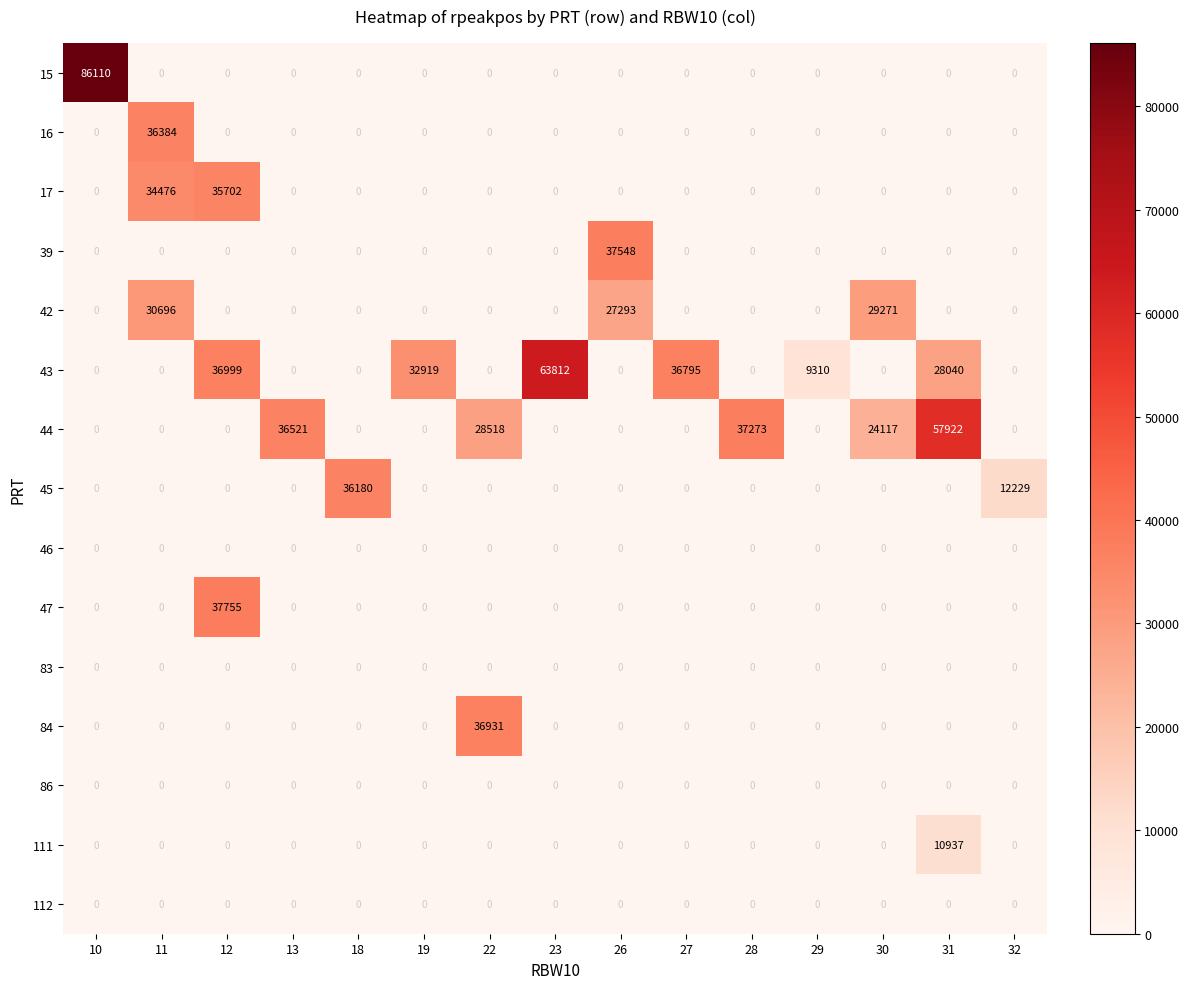

Which series changed the most between 10 and 22?

15